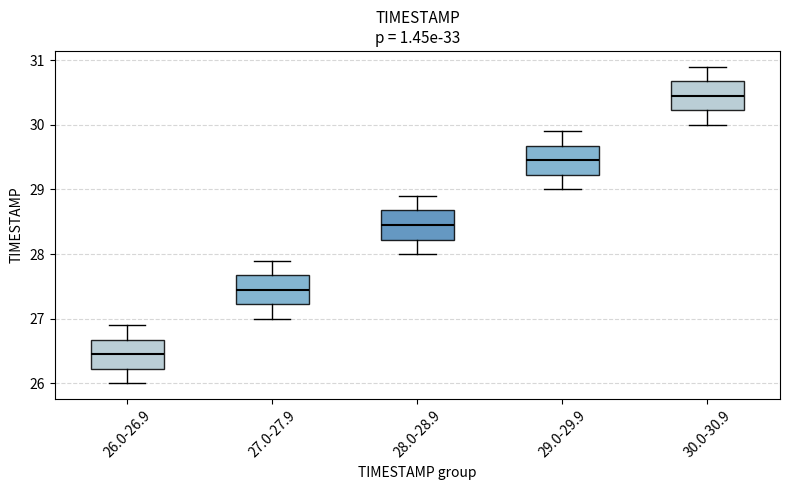

Reading left to right, read every box against the y-axis: the position of its median line, the range the box covers, and the ends of its whiskers. The values are not printed on the chart, so give them approximately, as read against the axis.

26.0-26.9: median 26.5, box 26.2 to 26.7, whiskers 26.0 to 26.9
27.0-27.9: median 27.5, box 27.2 to 27.7, whiskers 27.0 to 27.9
28.0-28.9: median 28.5, box 28.2 to 28.7, whiskers 28.0 to 28.9
29.0-29.9: median 29.5, box 29.2 to 29.7, whiskers 29.0 to 29.9
30.0-30.9: median 30.5, box 30.2 to 30.7, whiskers 30.0 to 30.9